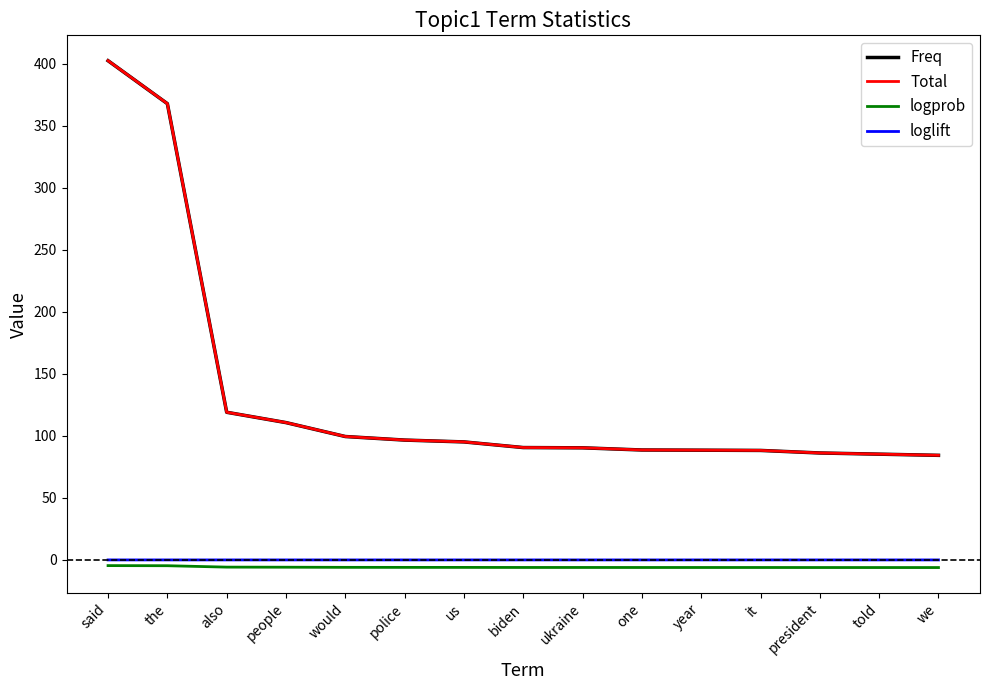

What position from the right is year?

5